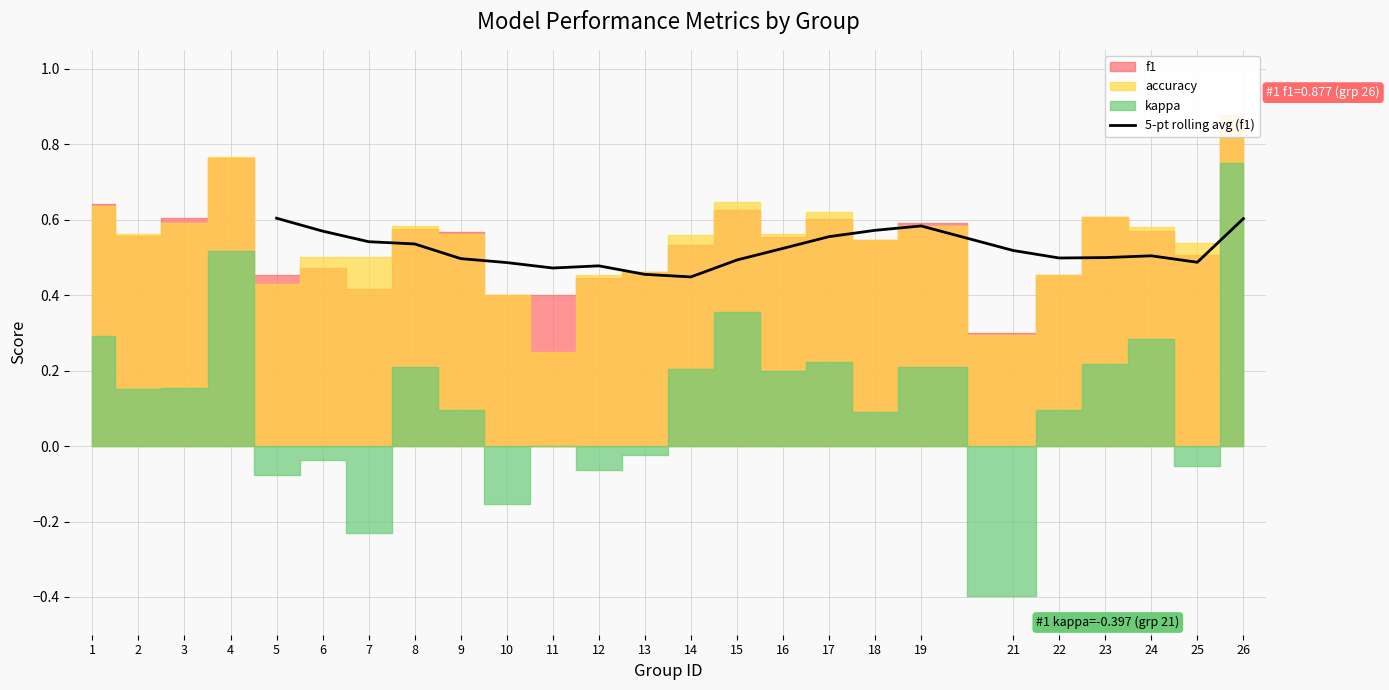

The 5-pt rolling avg (f1) series shows 0.2 at 5. True or false?

False